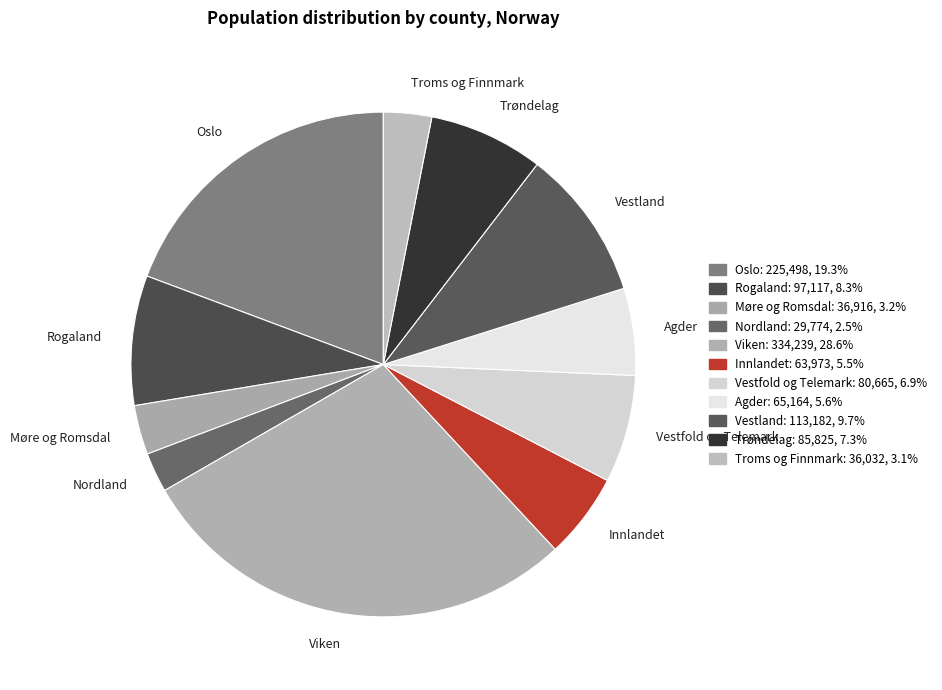

Do Vestfold og Telemark and Viken together represent more than half of the pie?

No